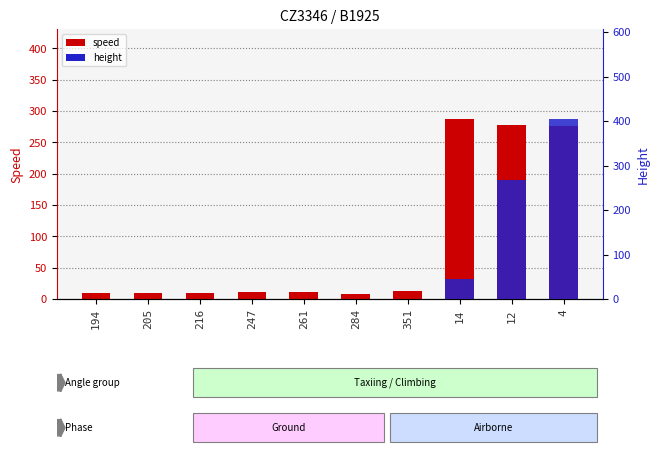

The value of speed at 12 is 277.8. True or false?

True